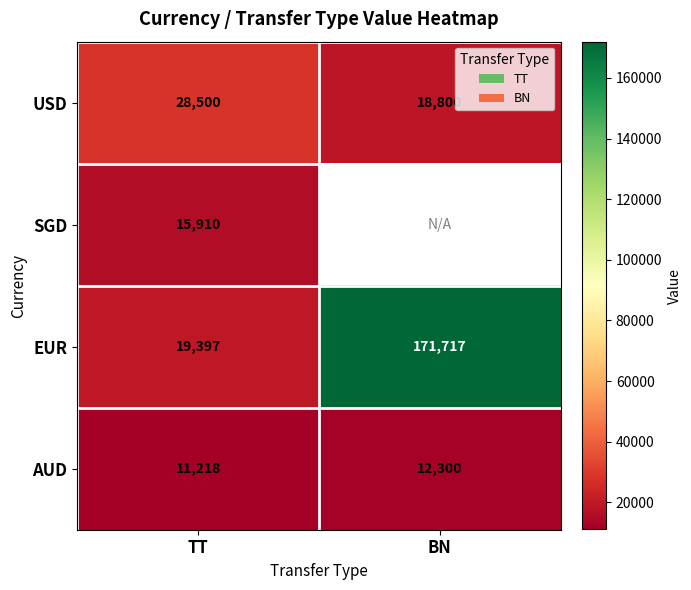

What is the sum of all EUR values?

191114